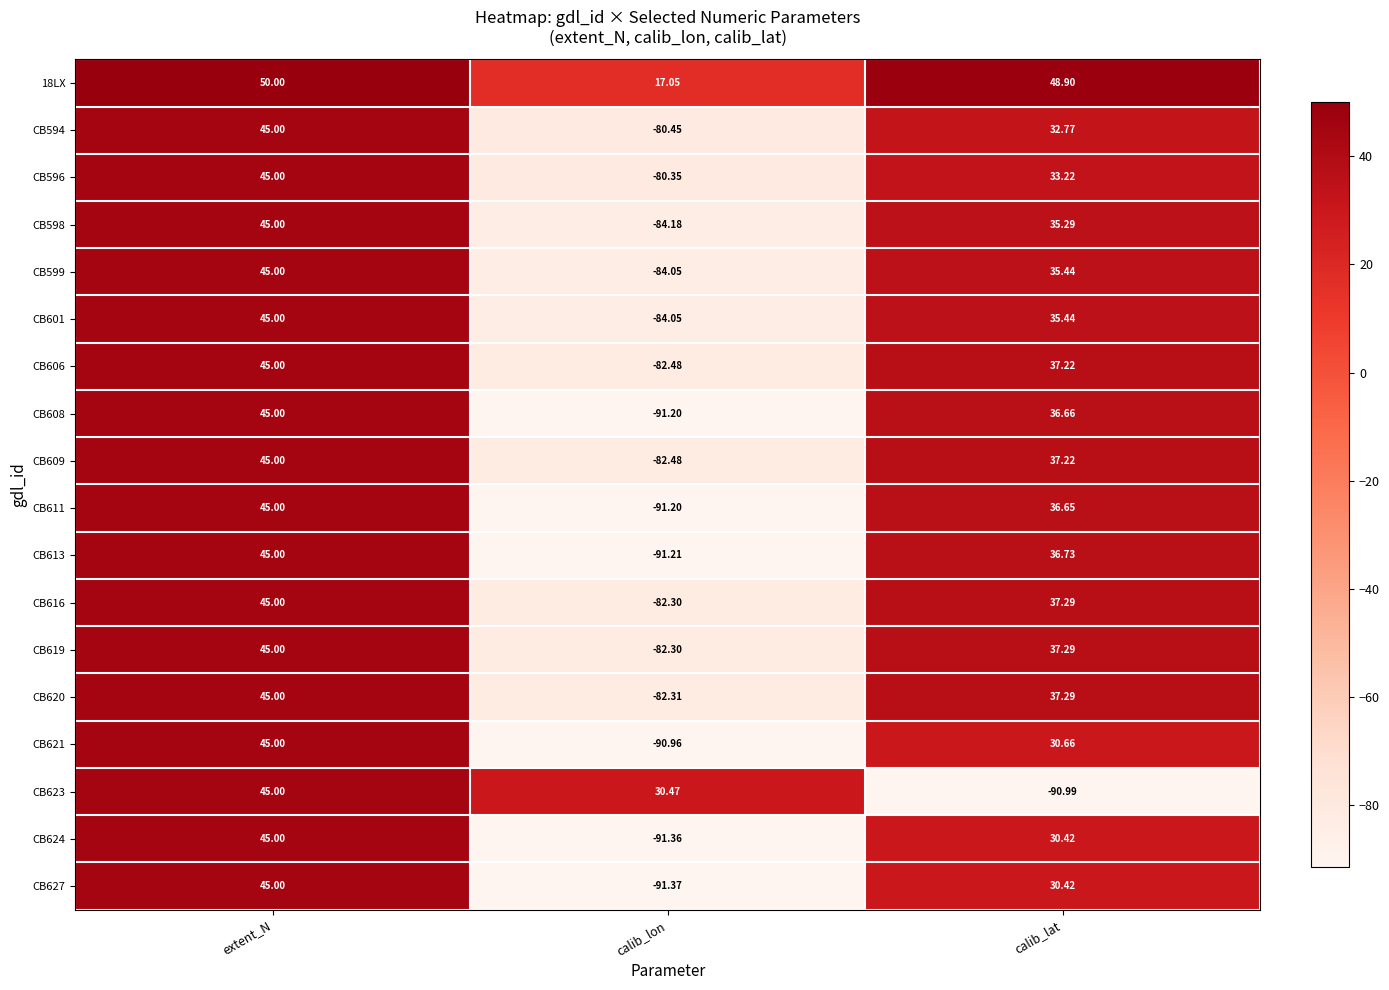

What is the total value across all series at calib_lat?

517.9